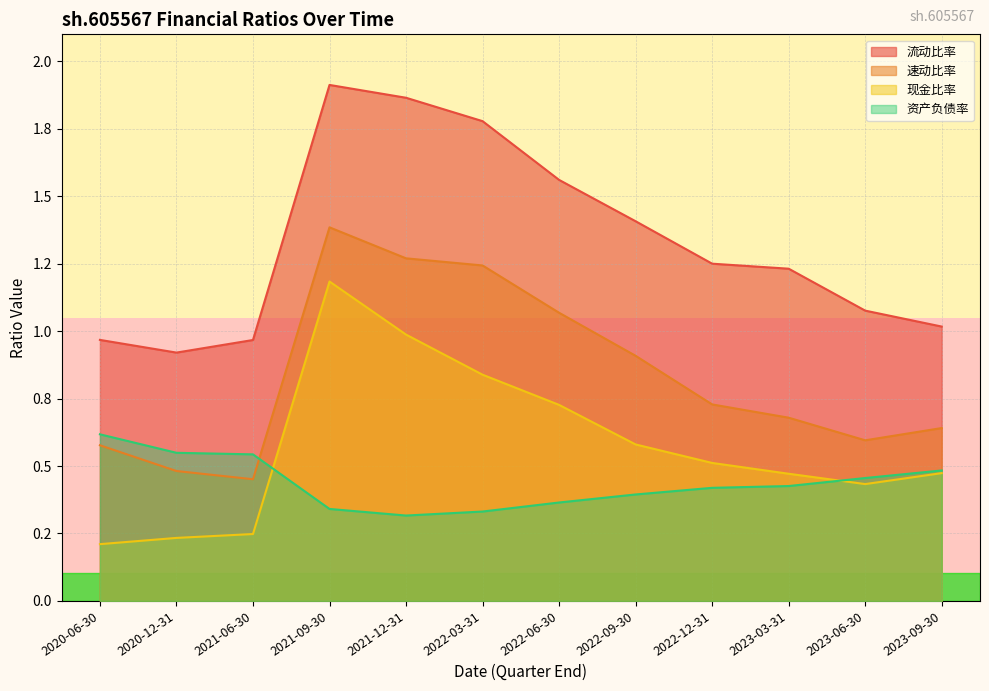

What is the value of the 资产负债率 point at the 5th from the left?

0.3